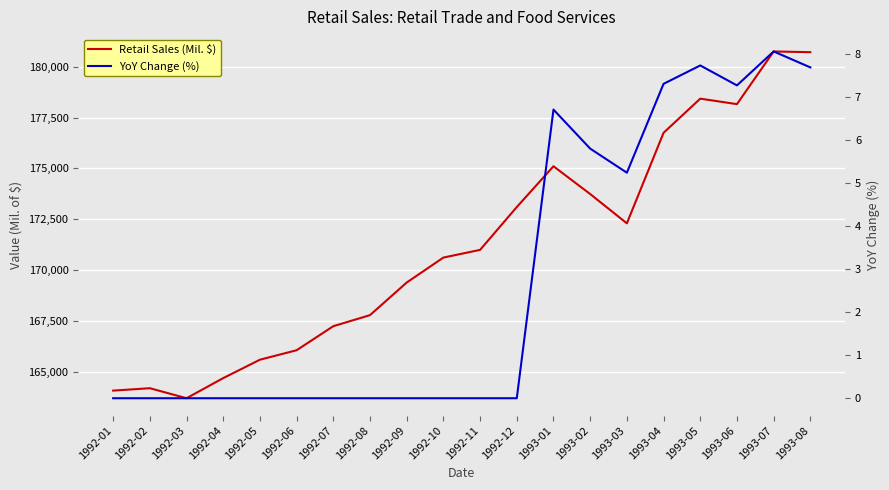

What is the maximum value for YoY Change (%)?

8.1